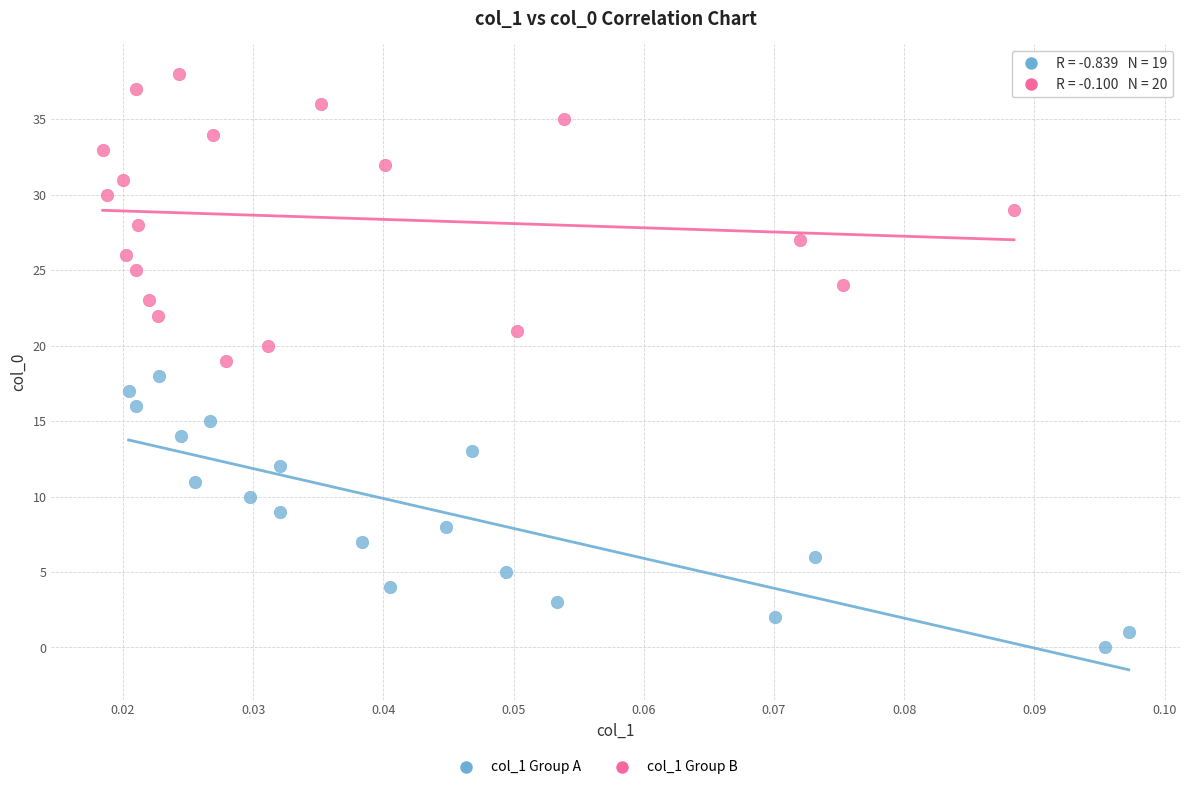

Which series reaches the minimum Y coordinate?

col_1 Group A